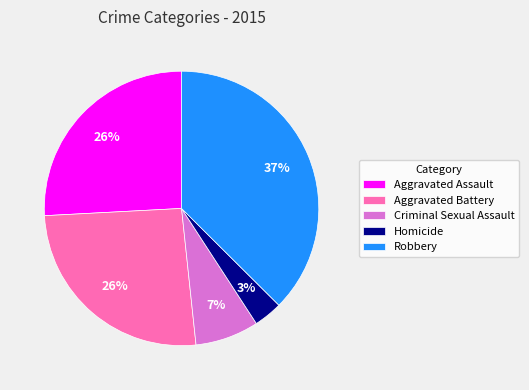

Between Robbery and Aggravated Assault, which is larger?

Robbery